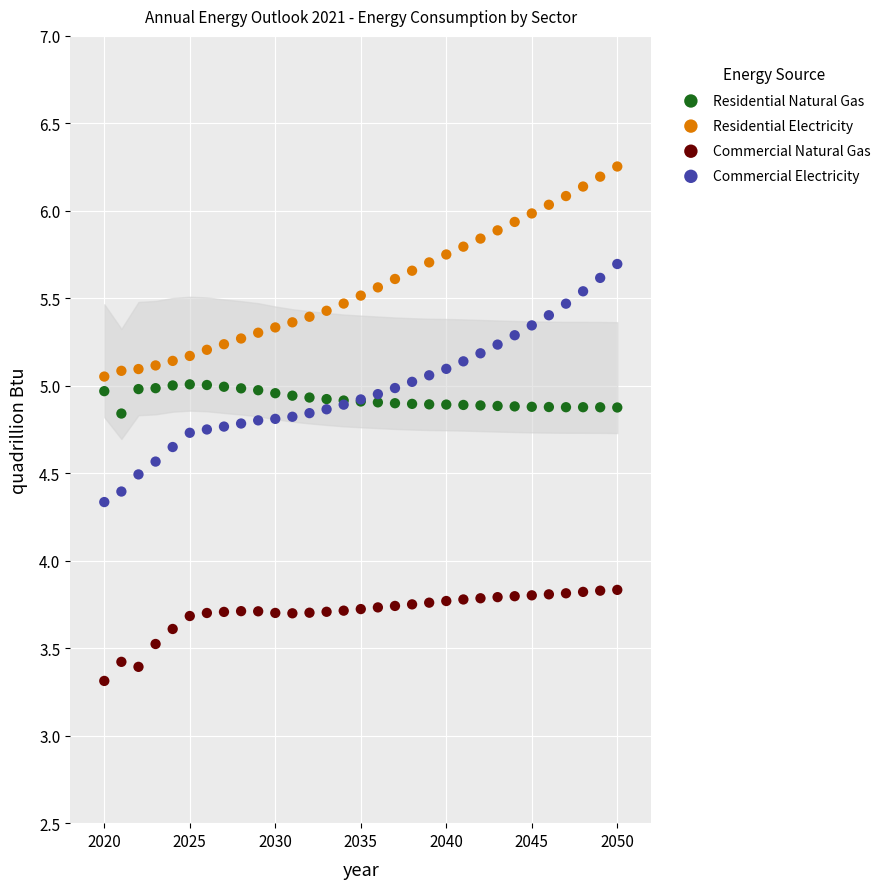

In the Commercial Natural Gas series, what Y value is closest to 3?

3.3